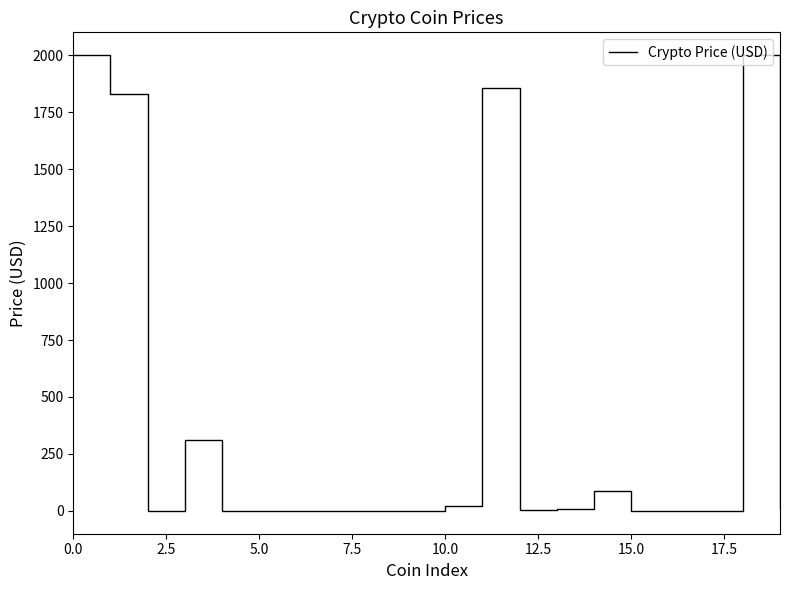

What is the difference between the maximum and minimum values?

2000.0